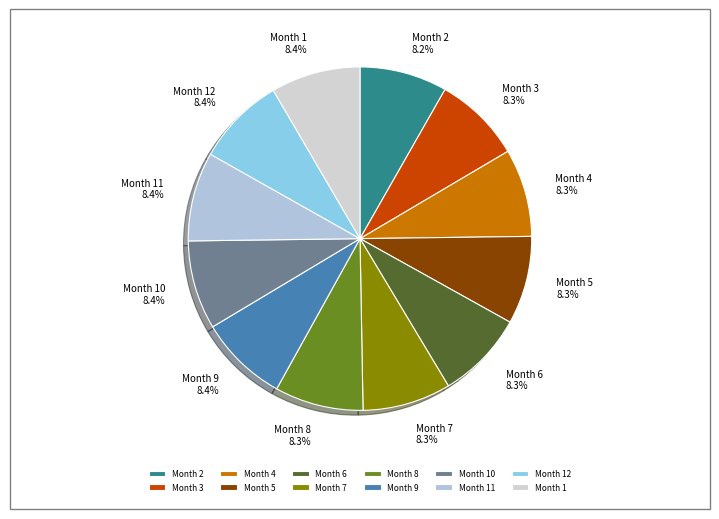

Do Month 10 and Month 2 together represent more than half of the pie?

No